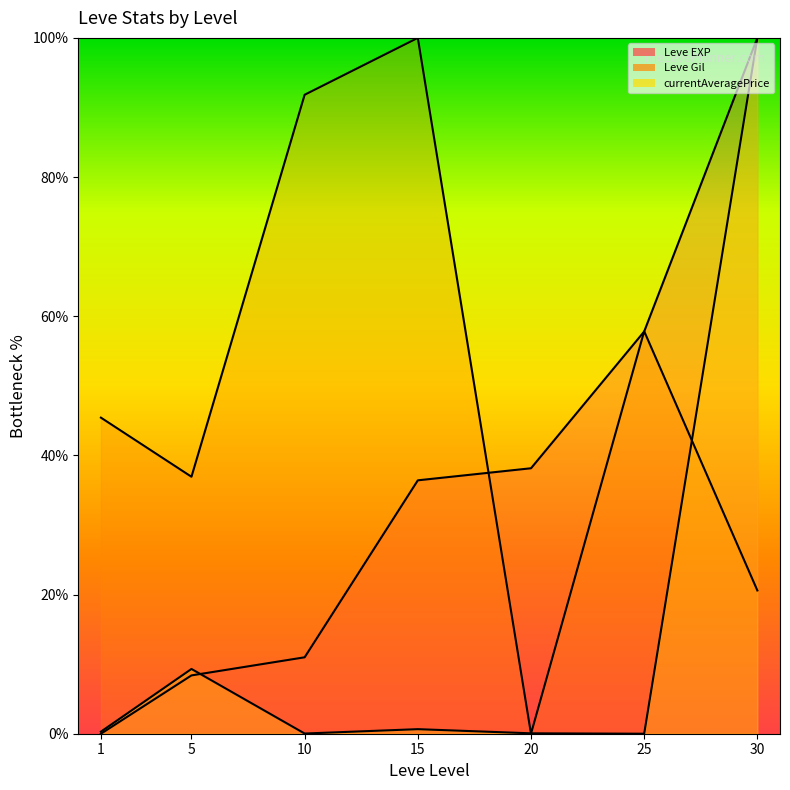

List the series in order of their overall mean, highest first.

Leve Gil line, Leve EXP line, currentAveragePrice line